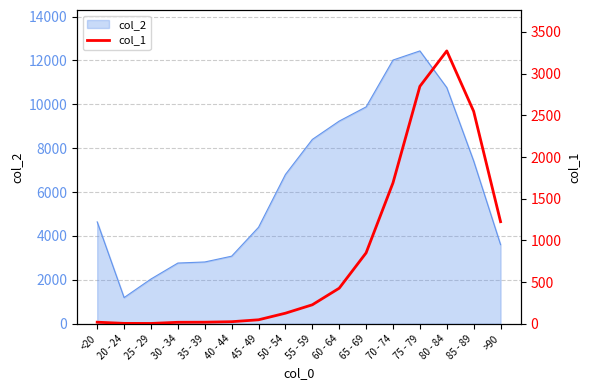

What is the minimum value for col_2?

1191